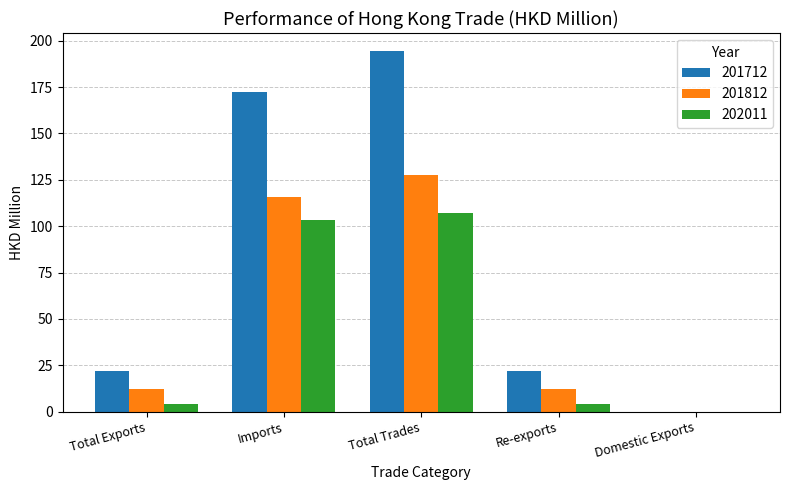

What is the greatest value displayed?

194.4